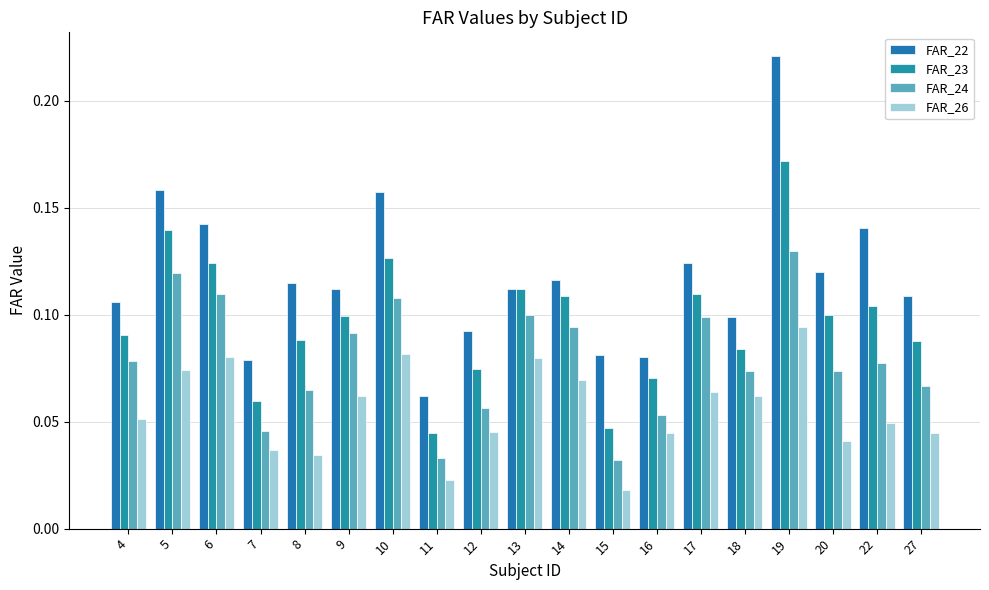

How many bars are there in each group?

4